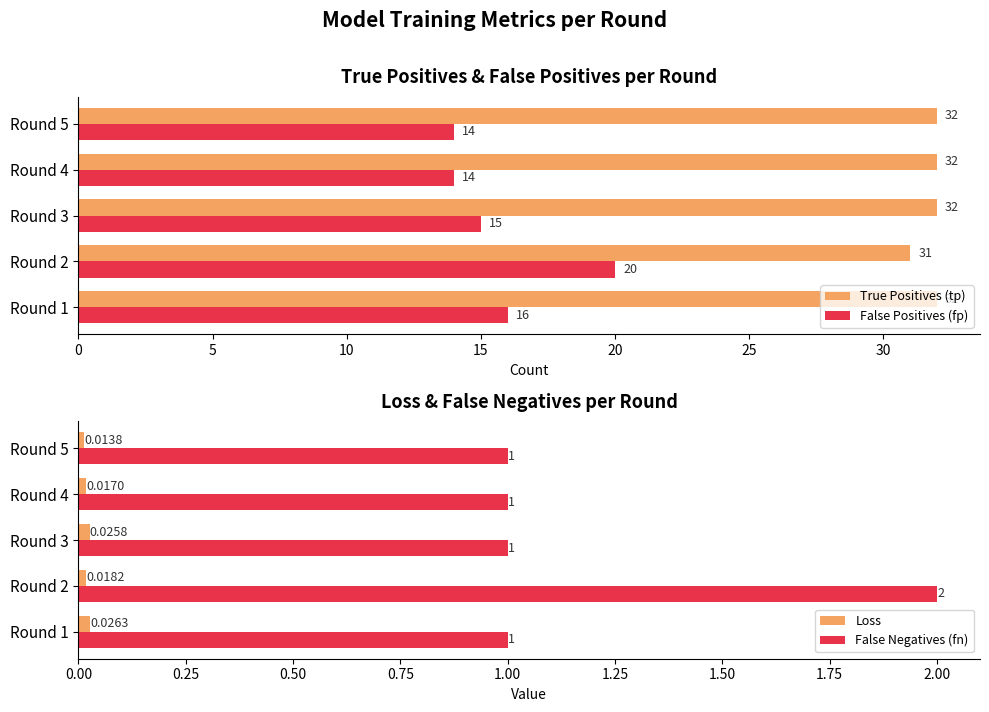

What is the sum of all False Positives (fp) values?

79